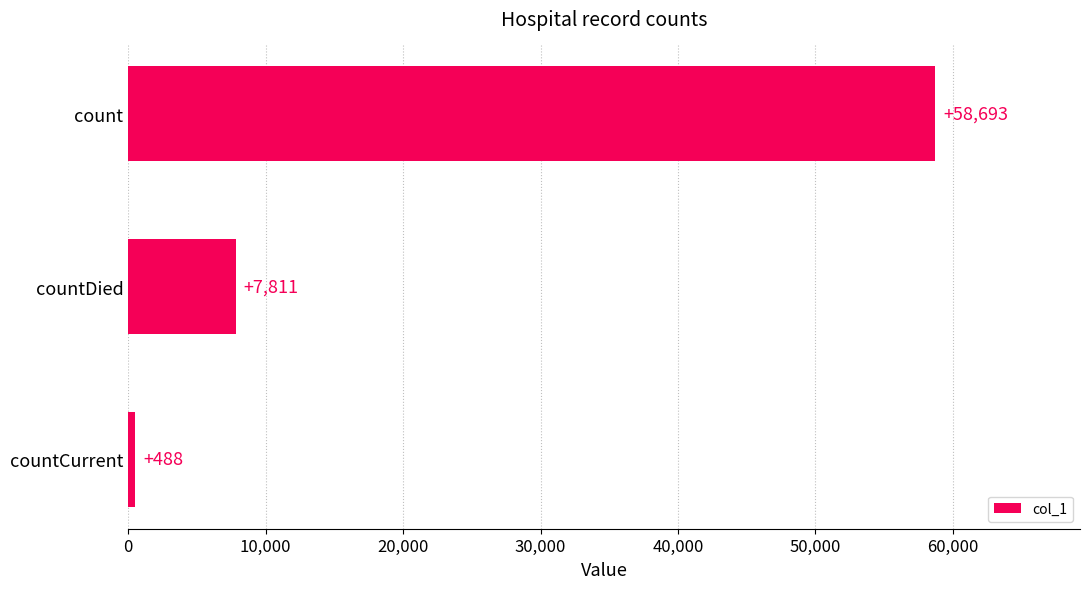

Rank the categories by value from lowest to highest.

countCurrent, countDied, count